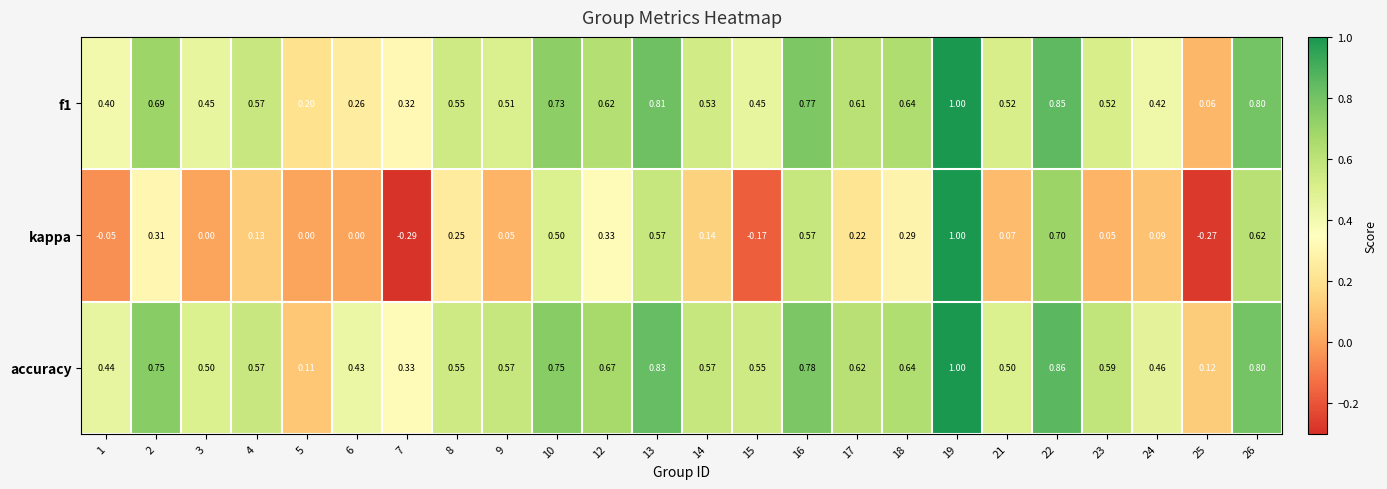

Which series has the largest range (max minus min)?

kappa